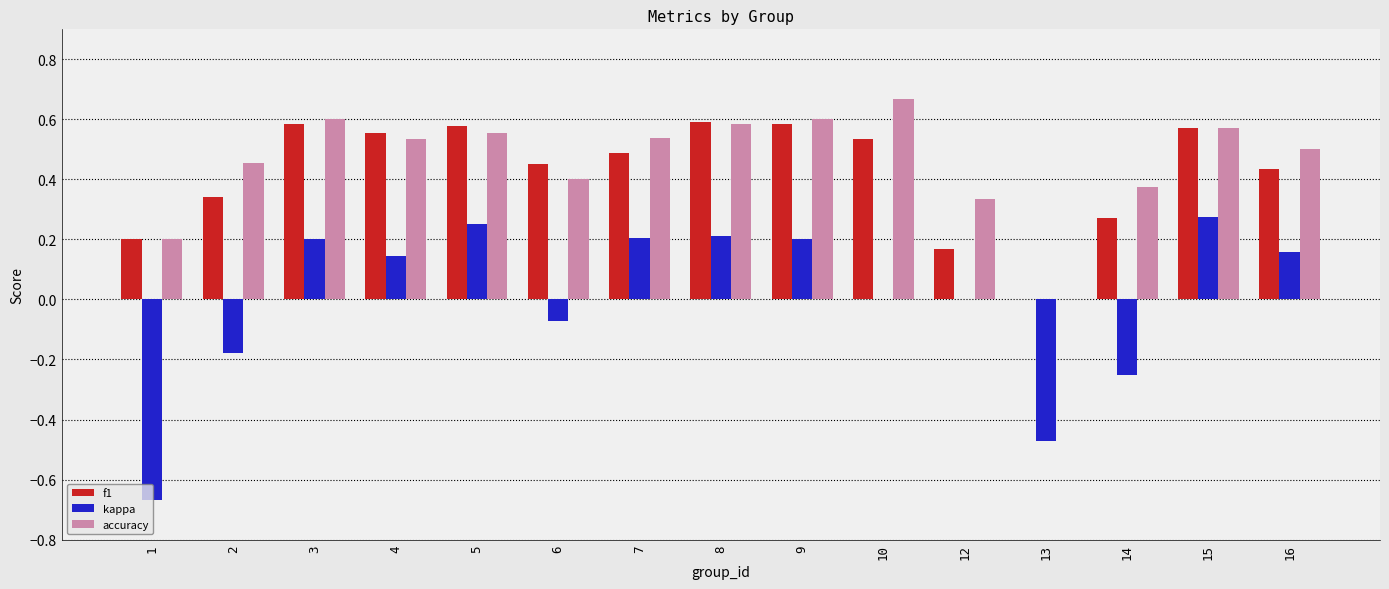

Is the value of kappa at 2 greater than the value of accuracy at 13?

No